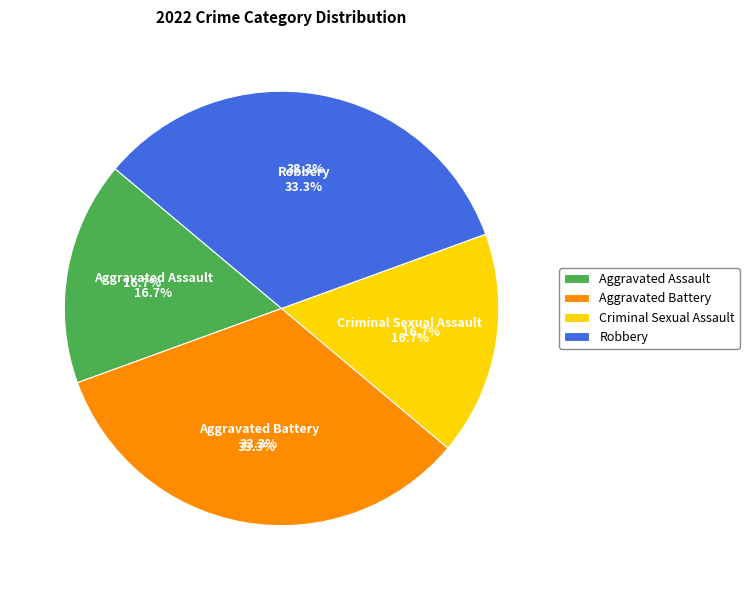

Which slice is the largest?

Aggravated Battery